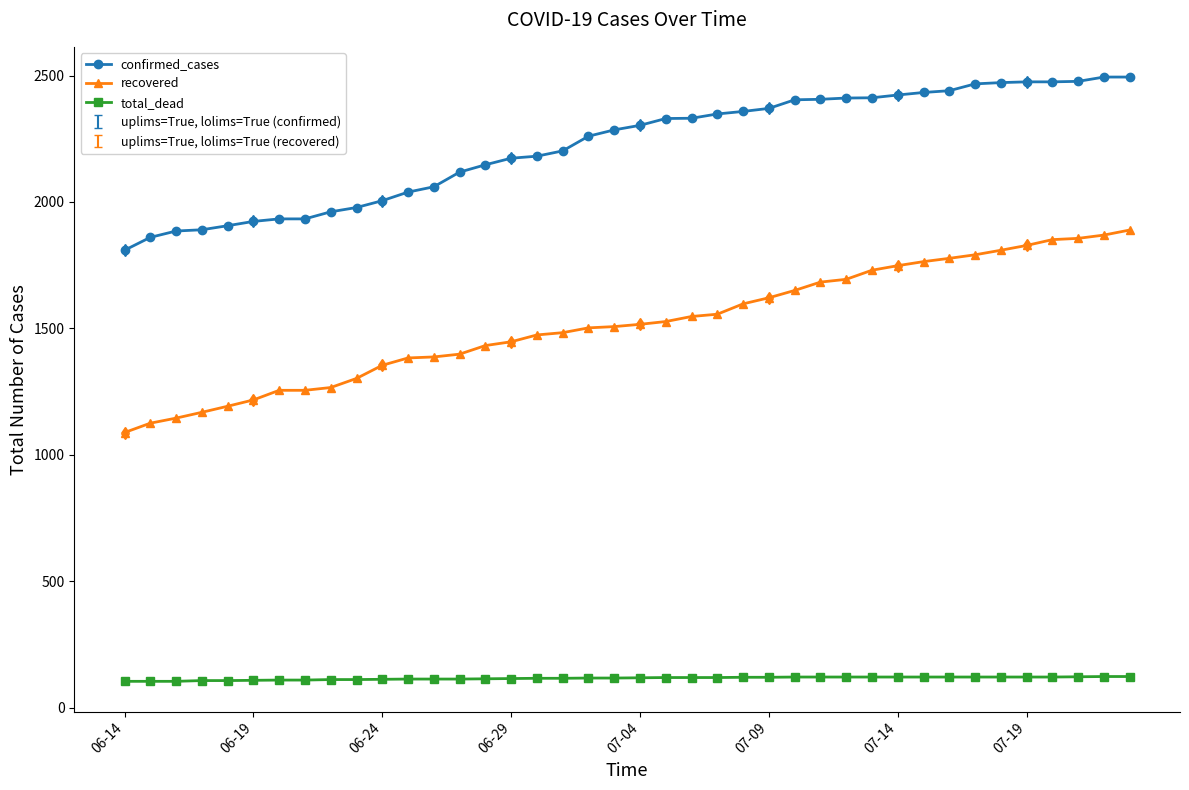

Which series has the largest range (max minus min)?

recovered